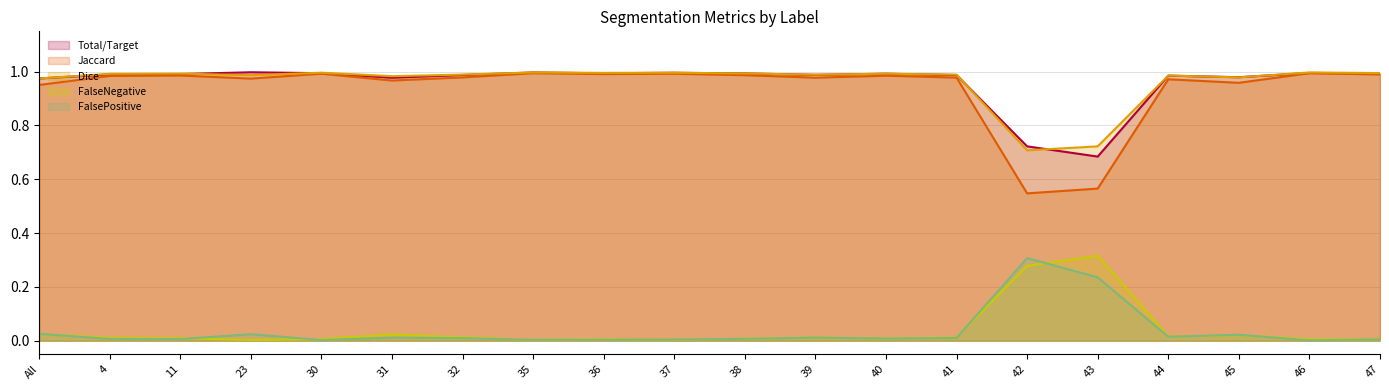

Where is FalsePositive nearest to the value 0?

46